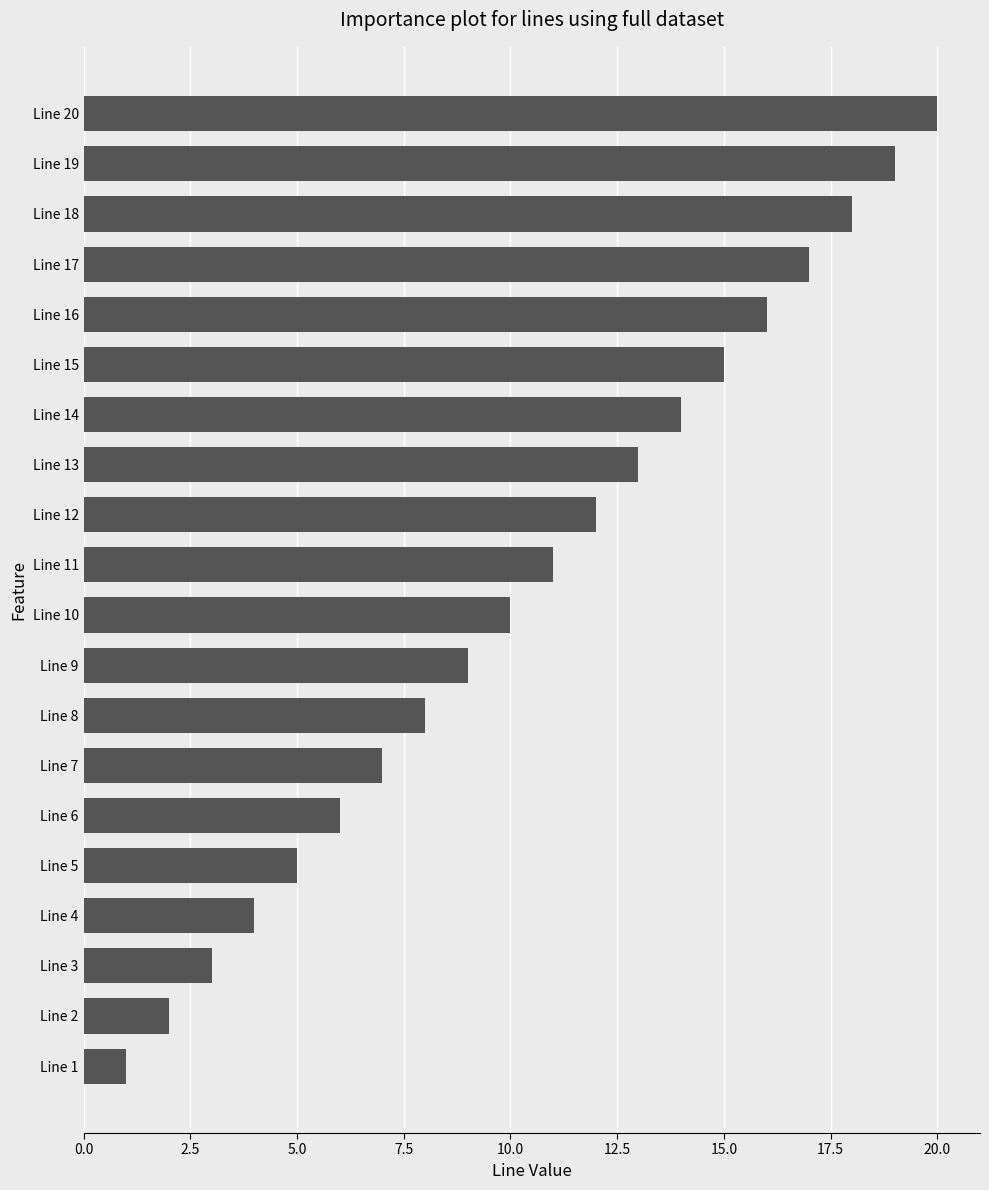

What is the change in value from Line 18 to Line 20?

+2